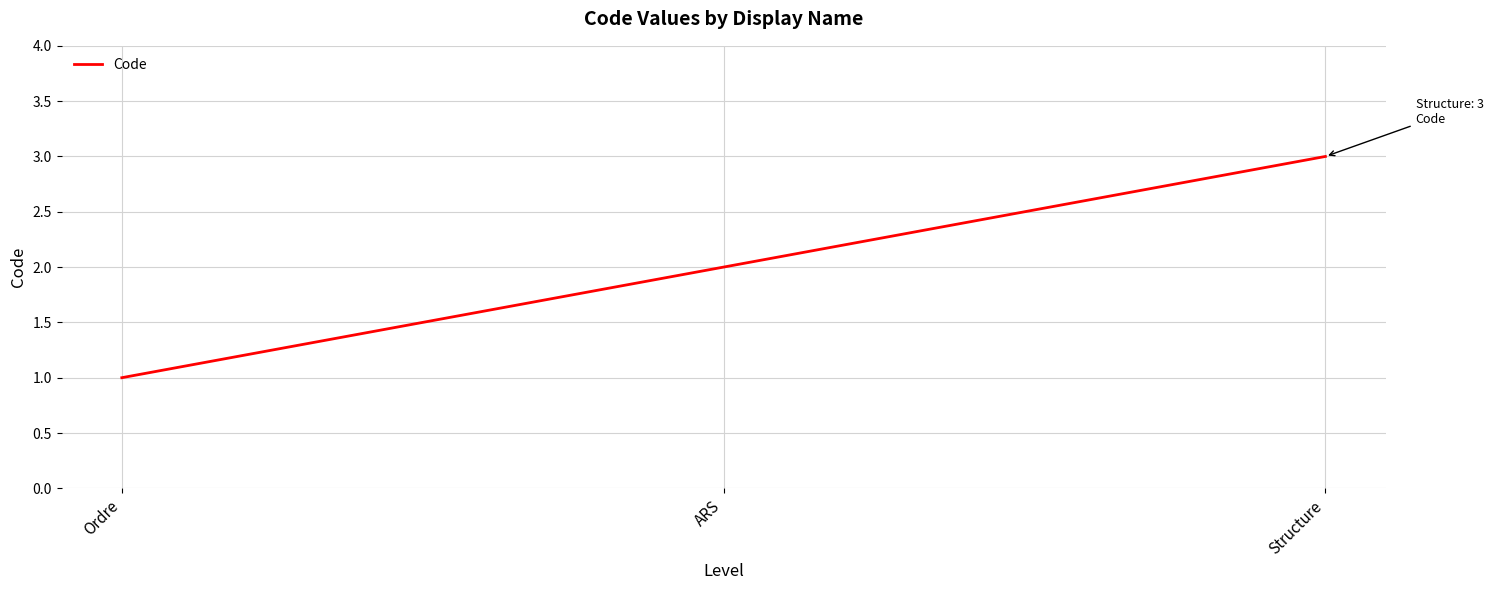

Which label corresponds to the smallest value in the chart?

Ordre